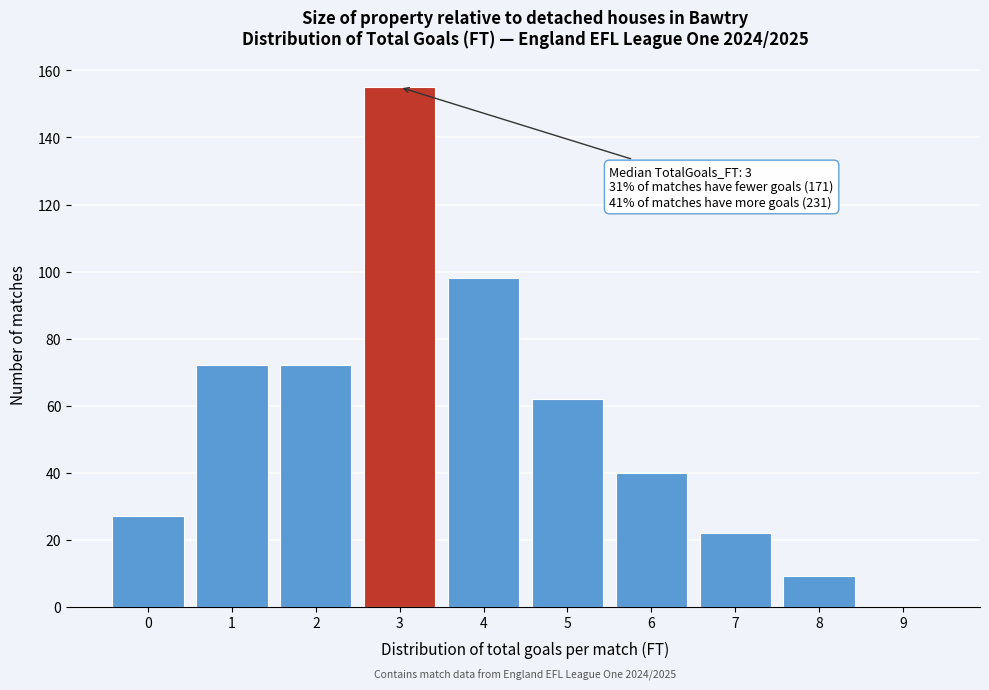

Which range on the x-axis has the tallest bar?

2.5 to 3.5